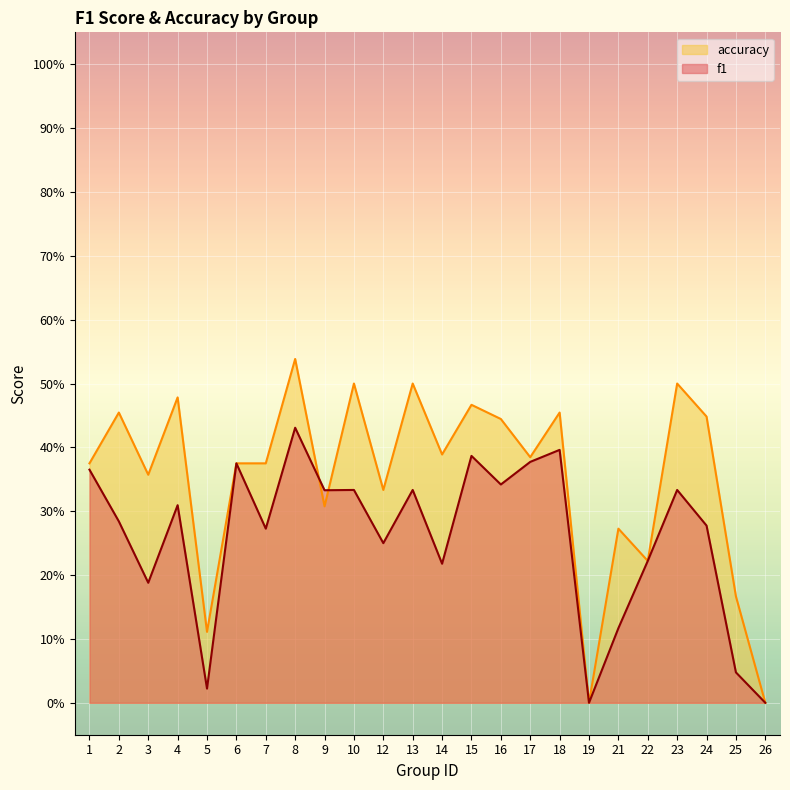

What is the difference between the second highest and second lowest values in the accuracy series?

0.5